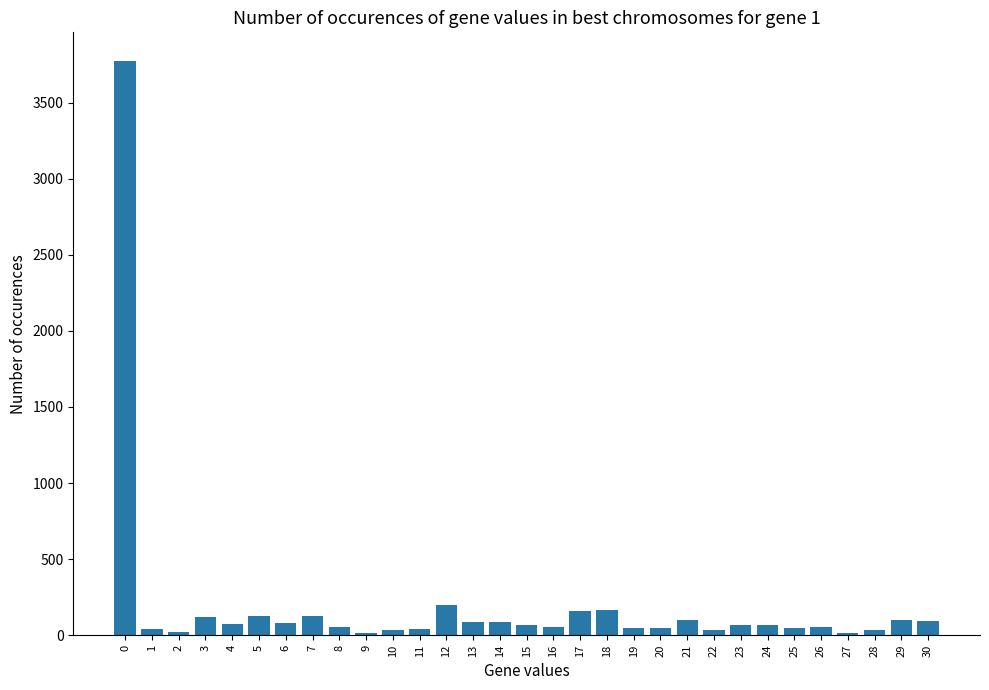

How many data points are less than 64?

14